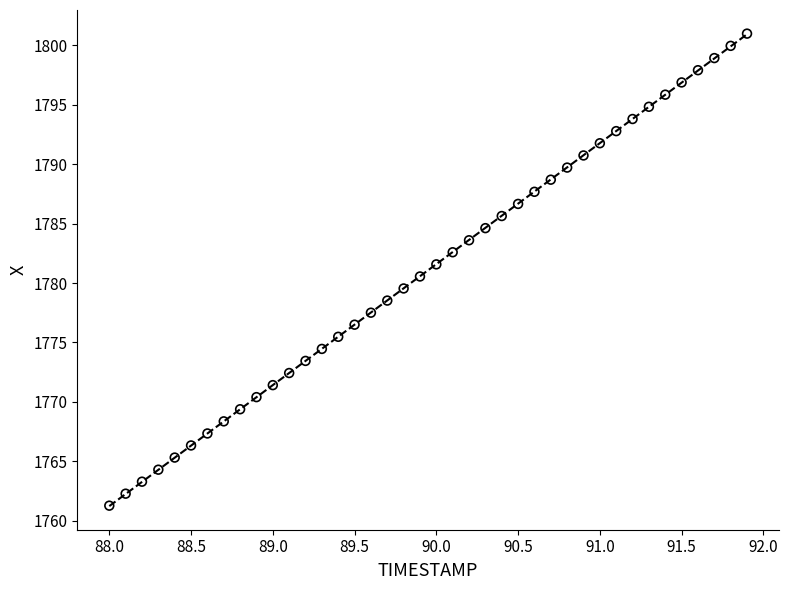

What is the range of X values (max minus min)?

3.9